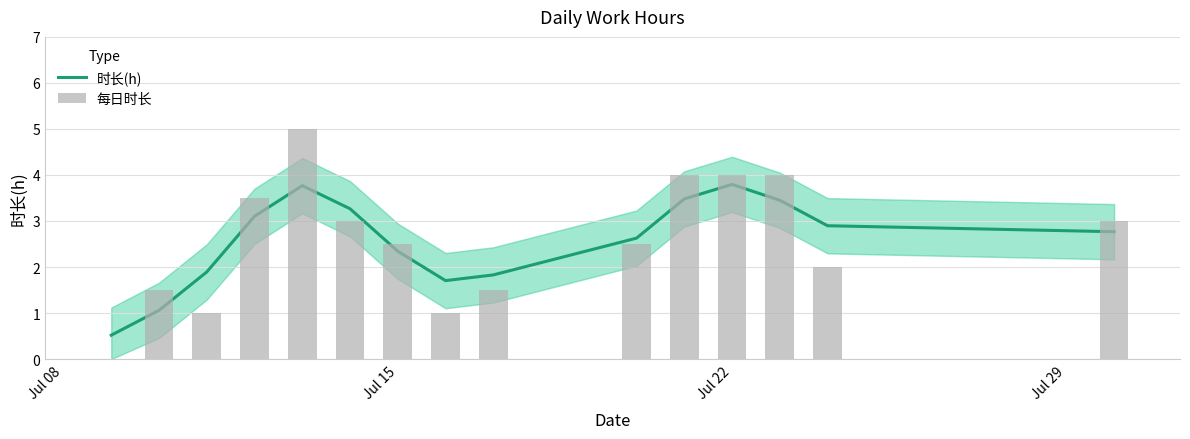

What is the maximum value shown in the chart?

5.0